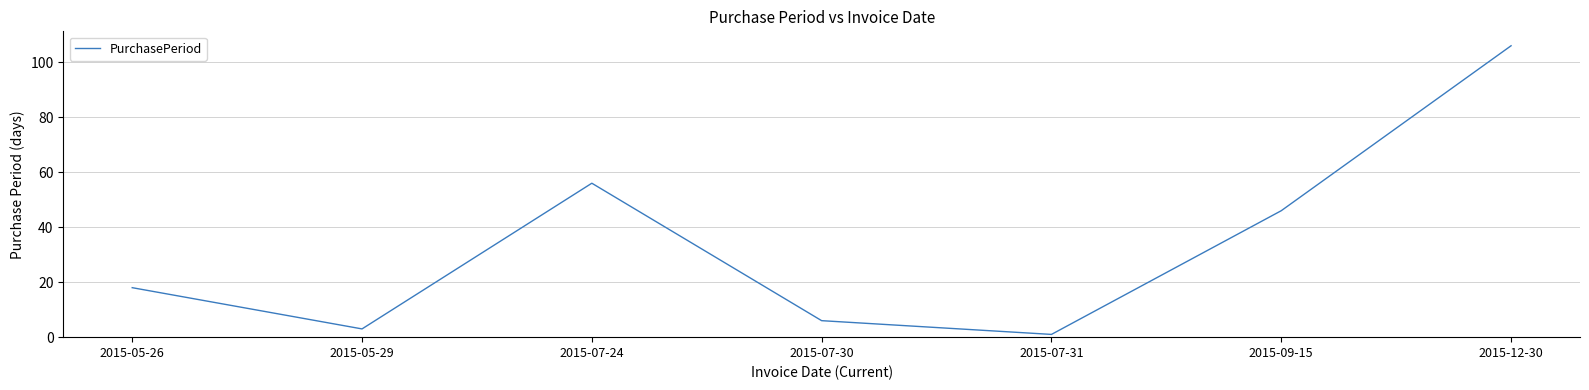

How many interior local valleys (lower than both neighbors) does the data have?

2